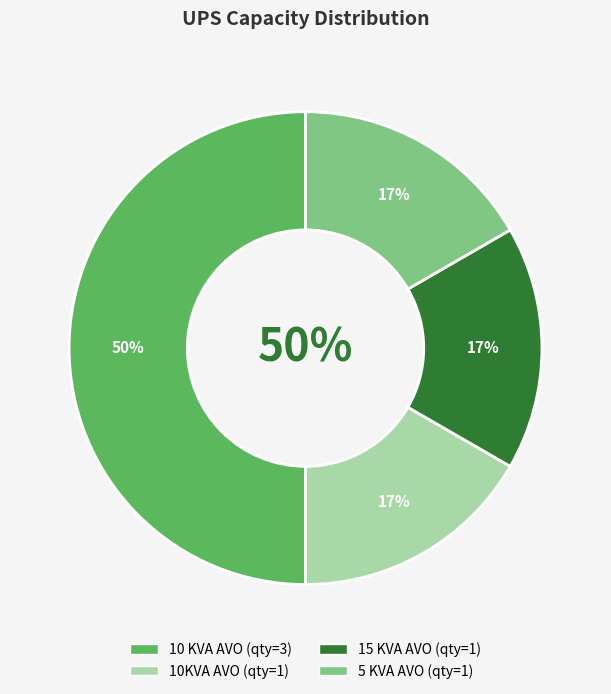

To the nearest percent, what is the average slice percentage?

25%